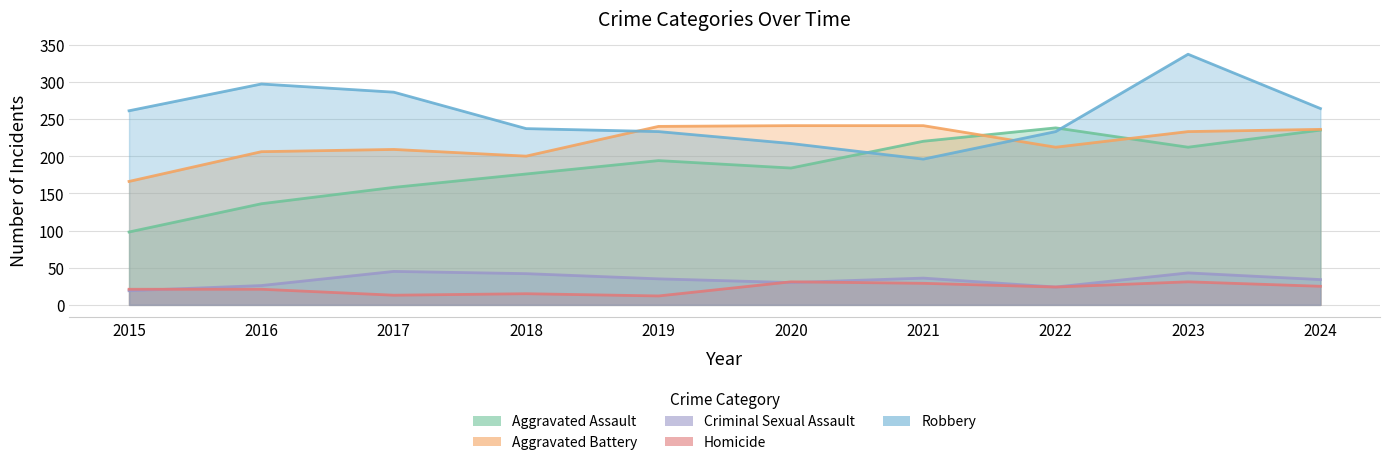

In Robbery, how many points are lower than both neighbors (excluding endpoints)?

1